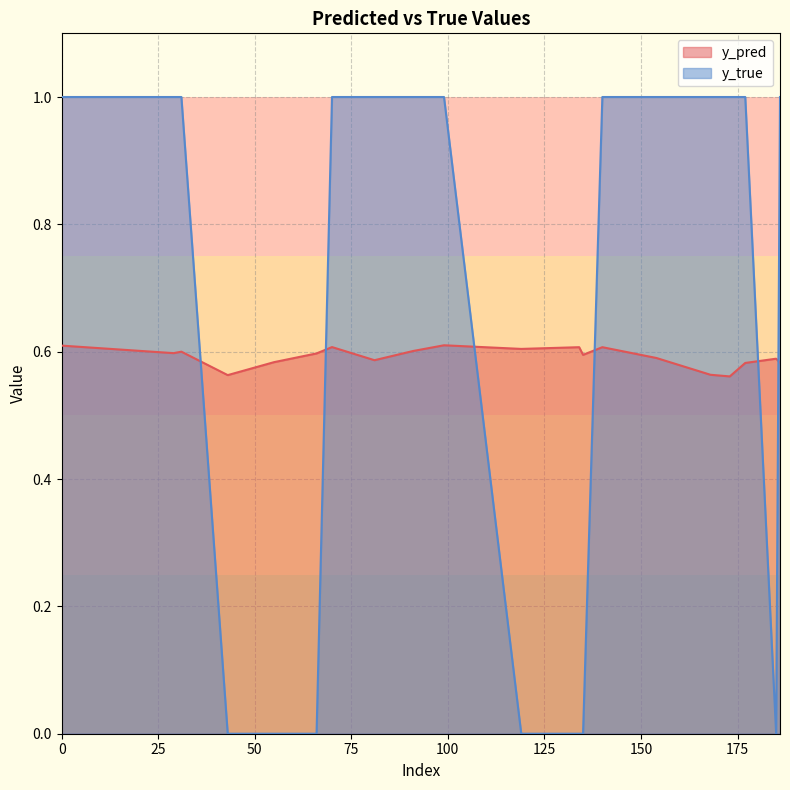

Reading left to right, list all the values displayed in this chart.

y_pred: 0=0.6	29=0.6	31=0.6	43=0.6	55=0.6	66=0.6	70=0.6	81=0.6	91=0.6	99=0.6	119=0.6	134=0.6	135=0.6	140=0.6	154=0.6	168=0.6	173=0.6	177=0.6	185=0.6	186=0.6
y_true: 0=1.0	29=1.0	31=1.0	43=0.0	55=0.0	66=0.0	70=1.0	81=1.0	91=1.0	99=1.0	119=0.0	134=0.0	135=0.0	140=1.0	154=1.0	168=1.0	173=1.0	177=1.0	185=0.0	186=1.0